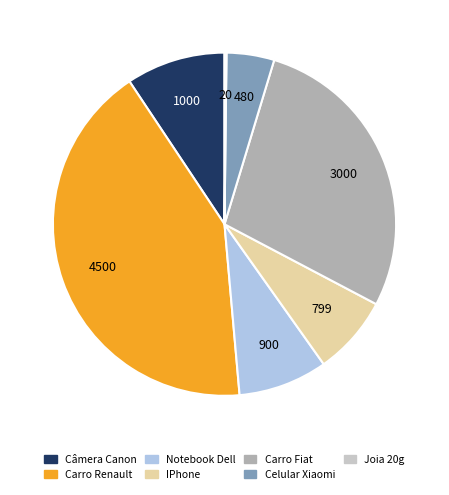

The Carro Fiat slice represents 43% of the pie. True or false?

False